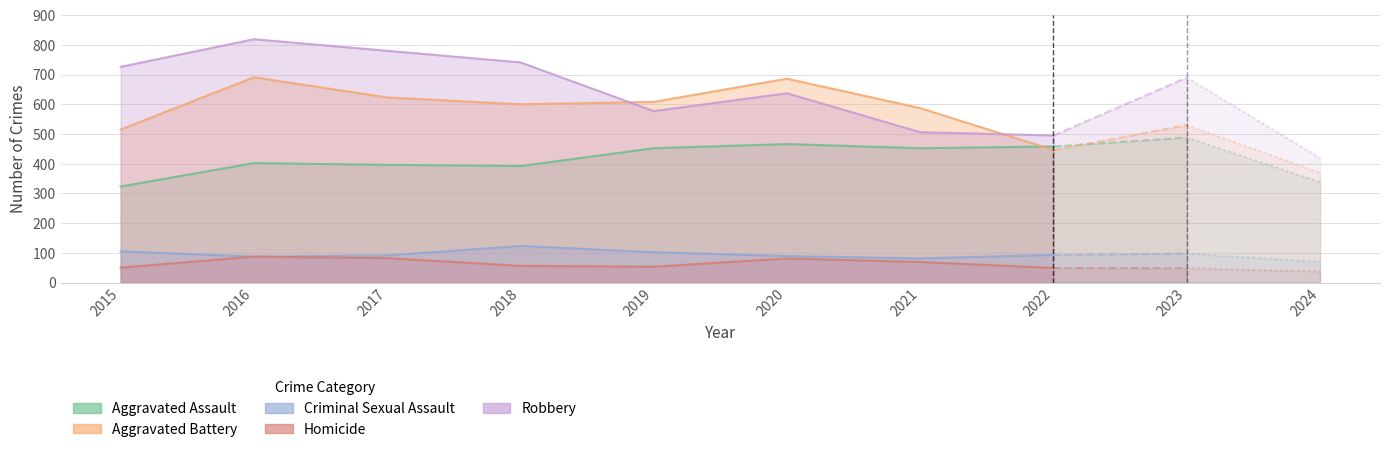

Reading left to right, what are all the values shown in this chart?

Aggravated Assault: 323	402	396	392	452	466	452	458	488	338
Aggravated Battery: 515	691	623	600	608	686	587	446	530	370
Criminal Sexual Assault: 105	87	91	123	102	89	81	93	97	70
Homicide: 50	87	82	56	53	81	69	49	48	37
Robbery: 726	819	780	741	577	637	506	495	690	419